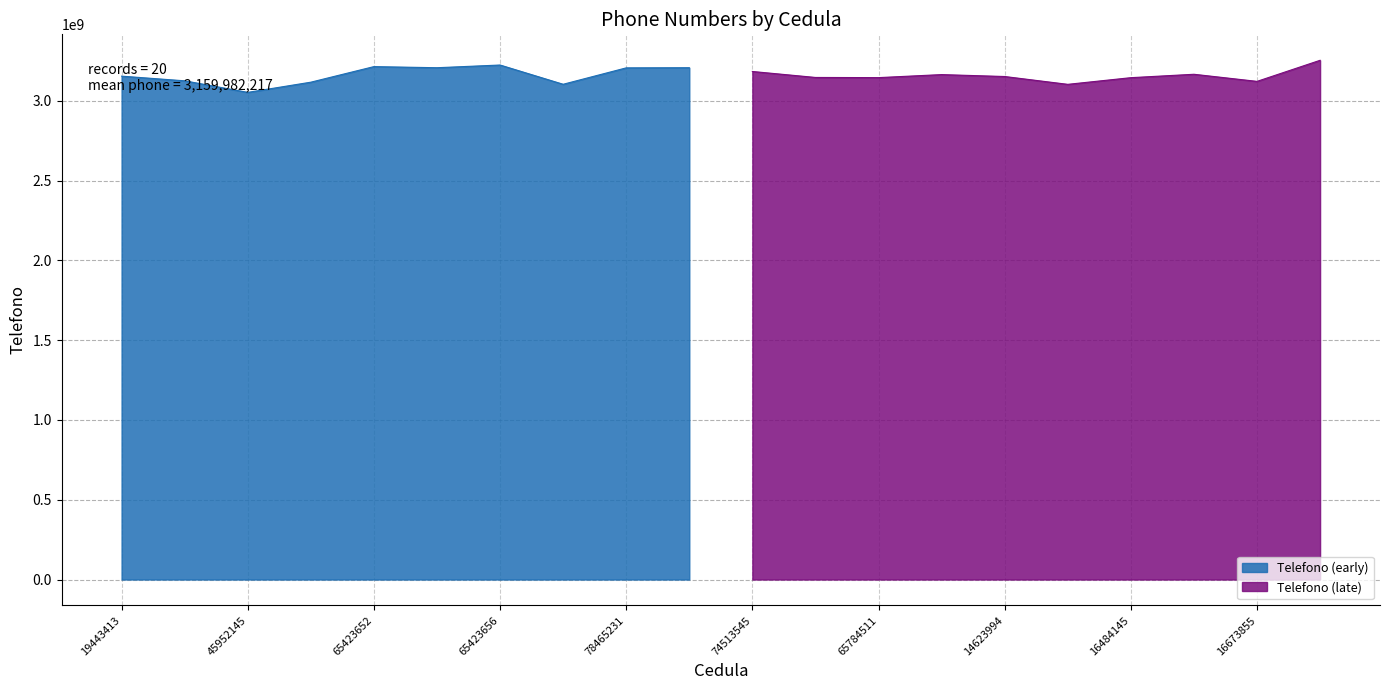

What is the highest value of the Telefono (early) series?

3224512356